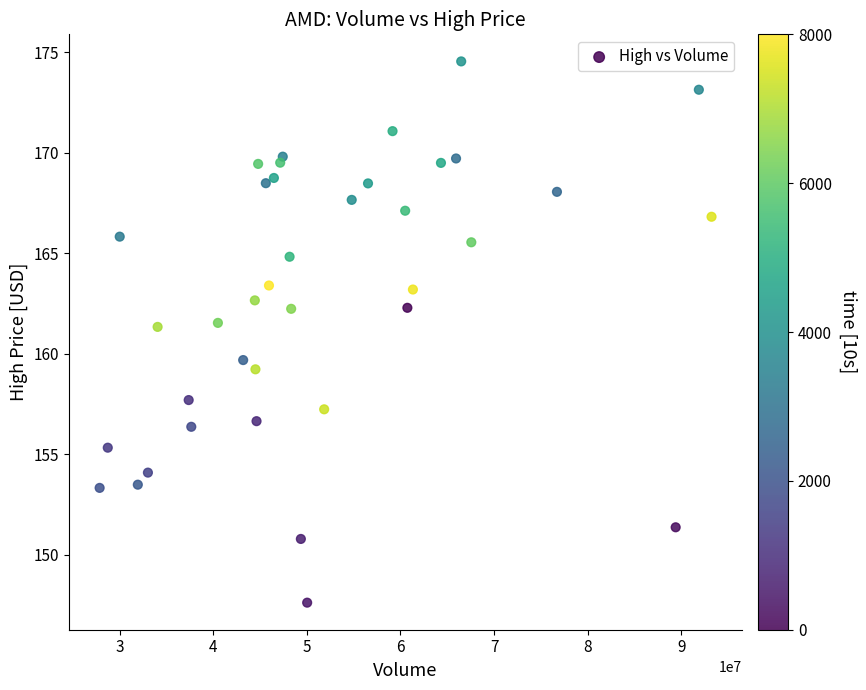

What is the range of X values (max minus min)?

65386500.0